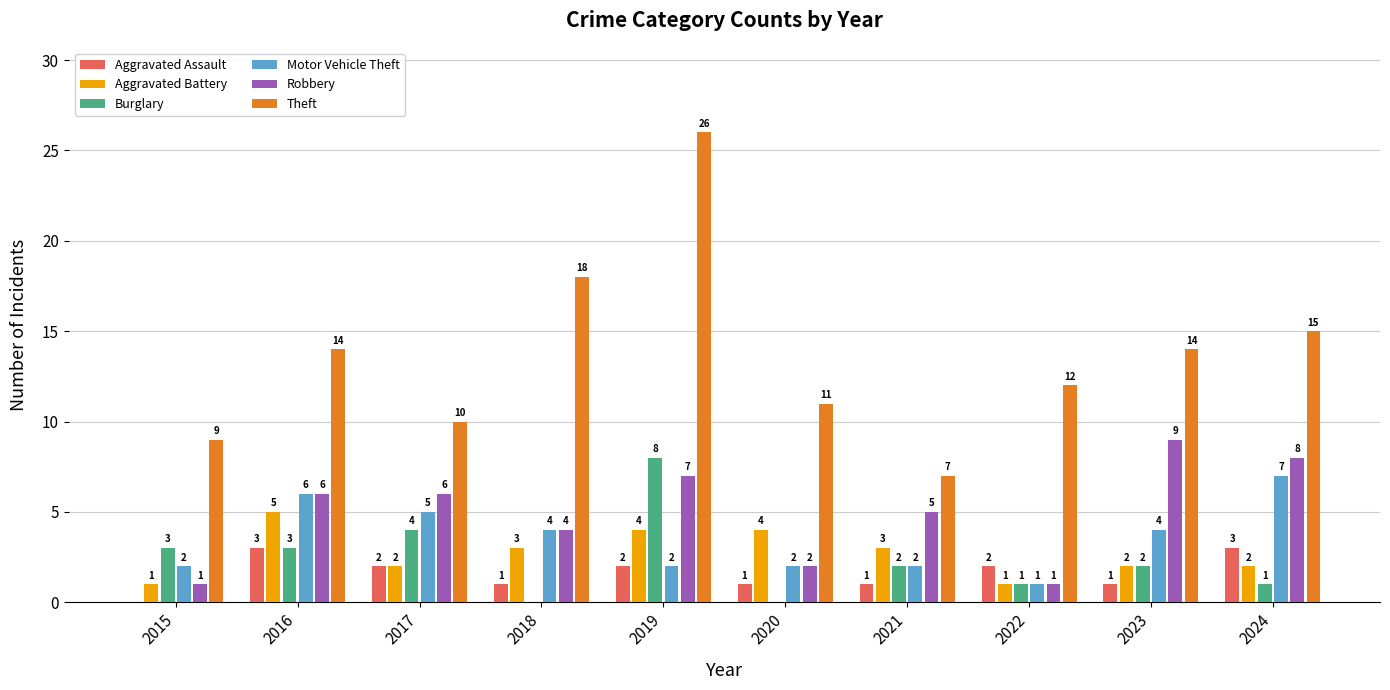

Where is Theft nearest to the value 16?

2024